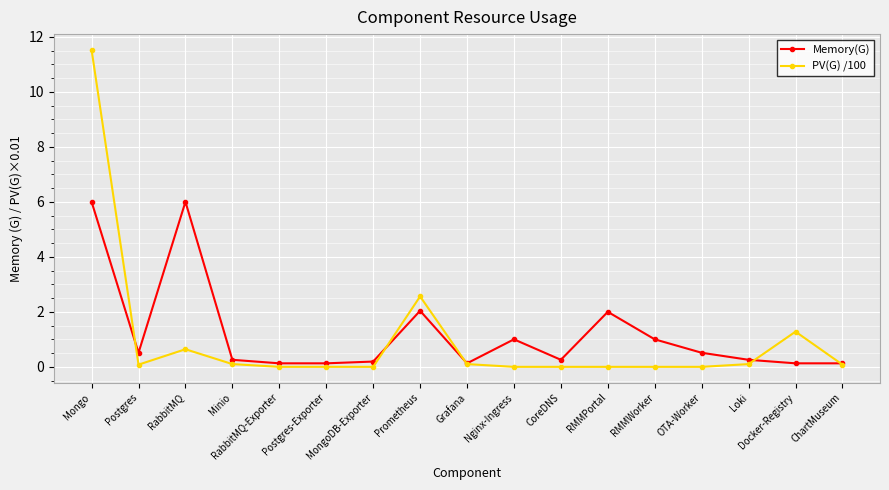

Where is the first local minimum for PV(G) /100?

Postgres